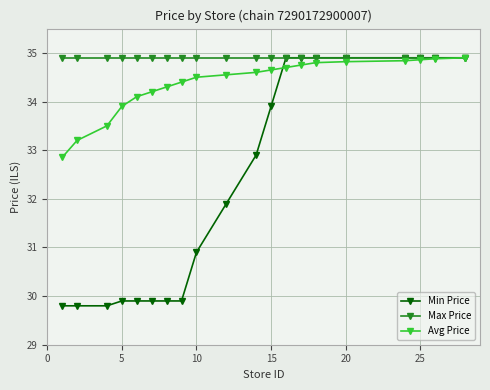

List the series in order of their overall mean, lowest first.

Min Price, Avg Price, Max Price